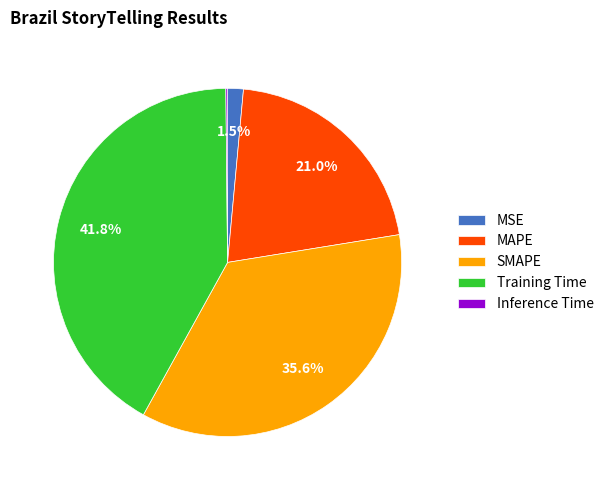

To the nearest percent, what is the average slice percentage?

20%